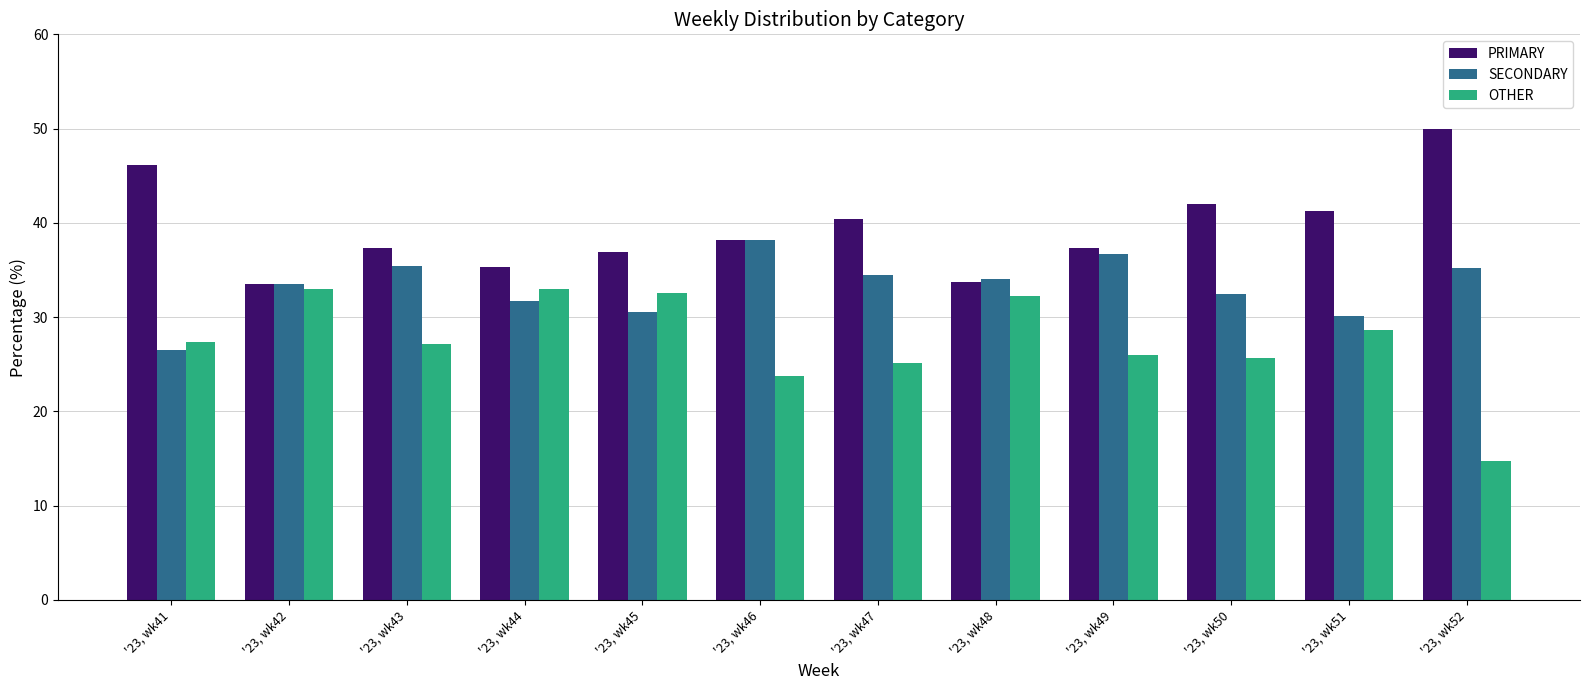

Between '23, wk46 and '23, wk52, which series saw the biggest shift?

PRIMARY